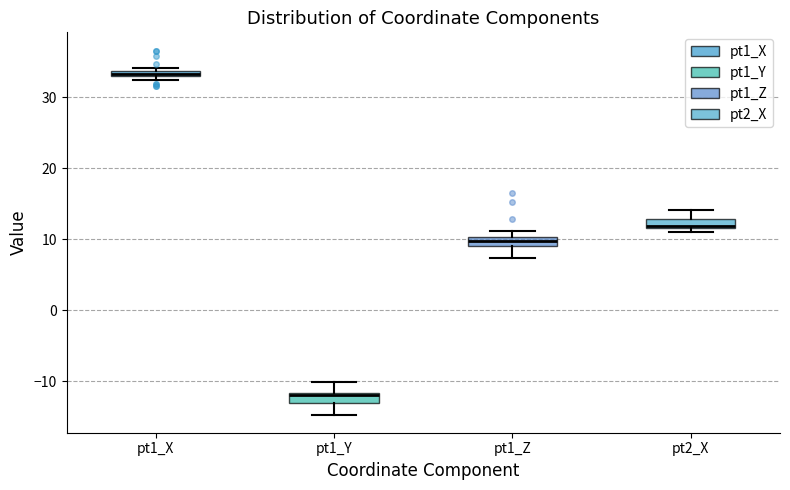

Which box has the highest median line?

pt1_X